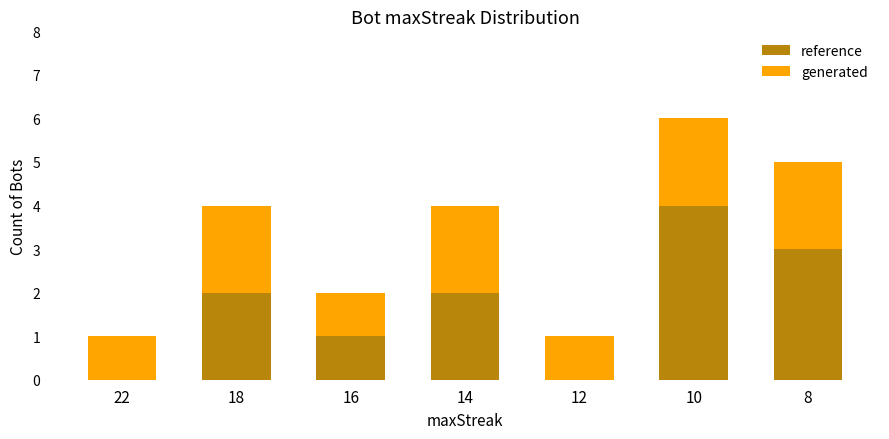

What are all the series names shown in the legend?

reference, generated